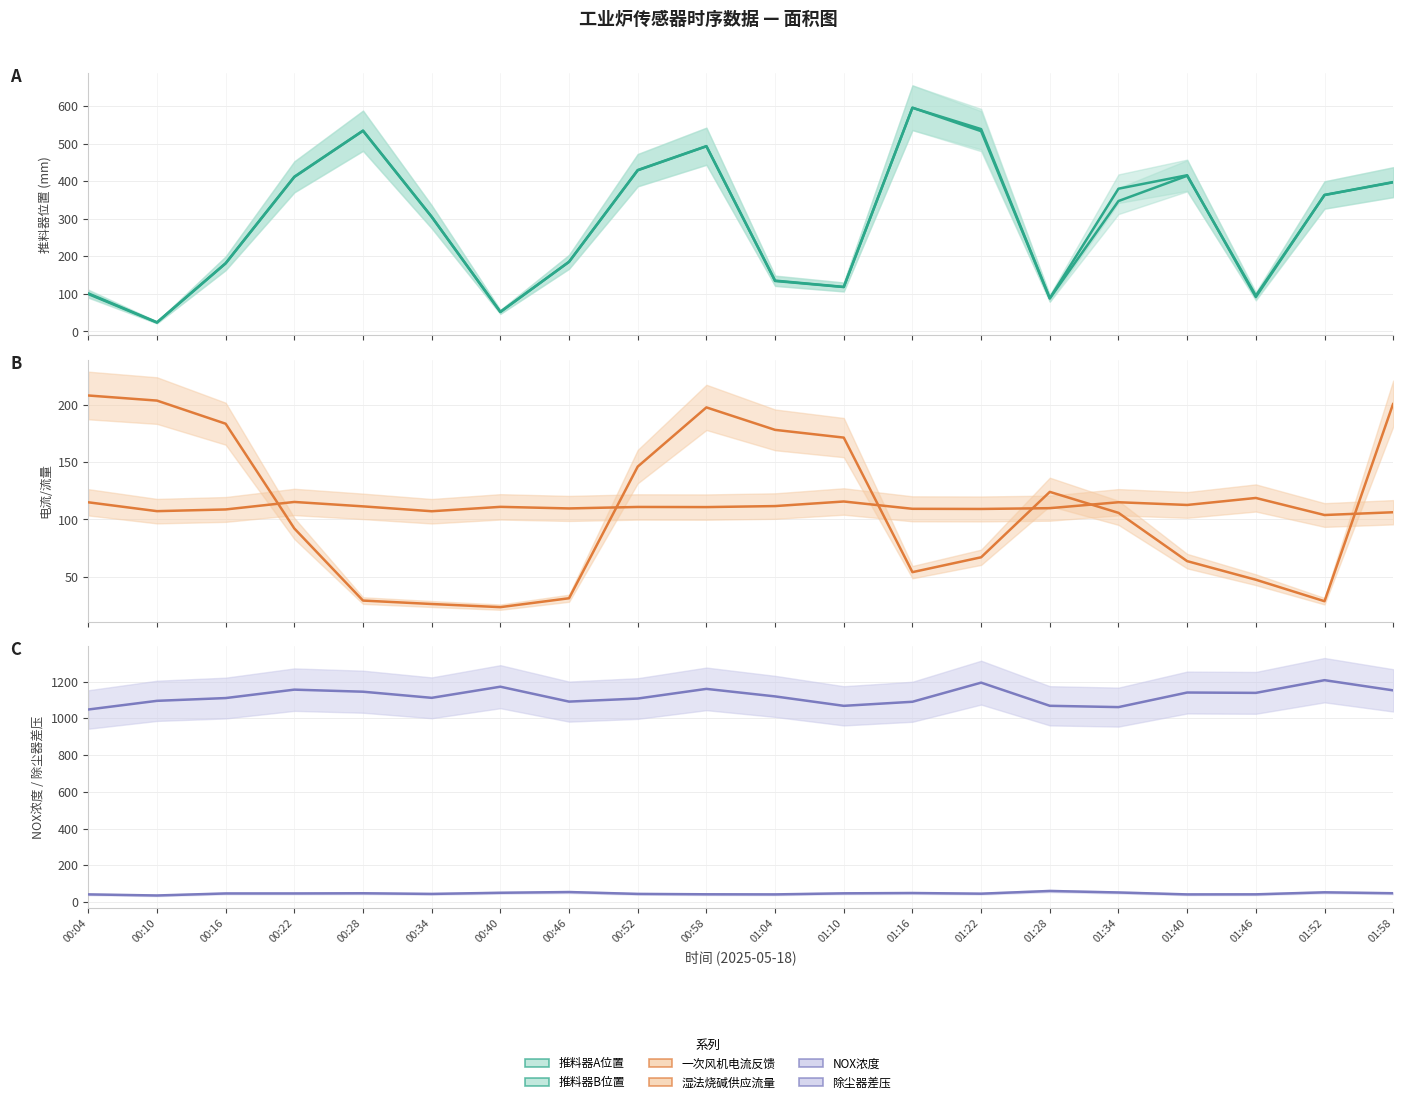

What is the difference between the maximum and second lowest values in the 湿法烧碱供应流量 series?

182.6